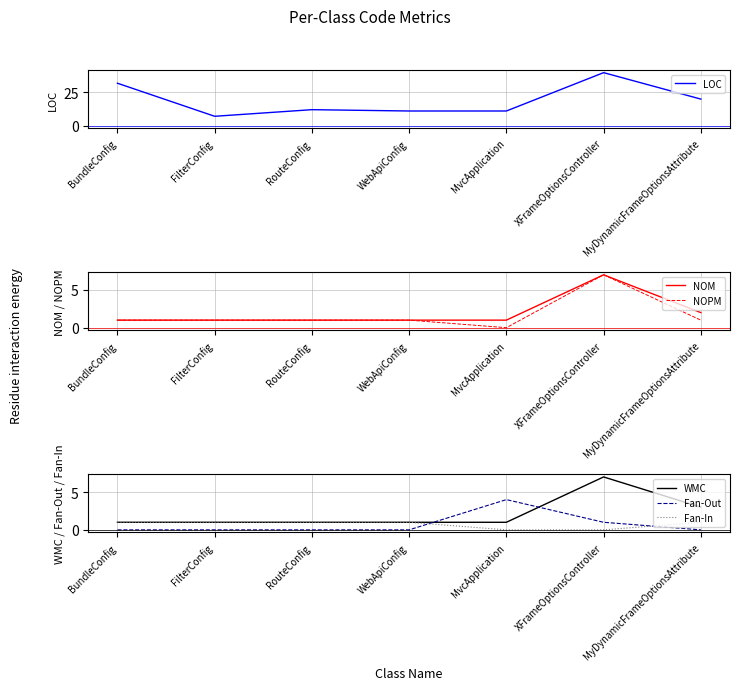

What is the difference between the maximum and minimum values in the Fan-Out series?

4